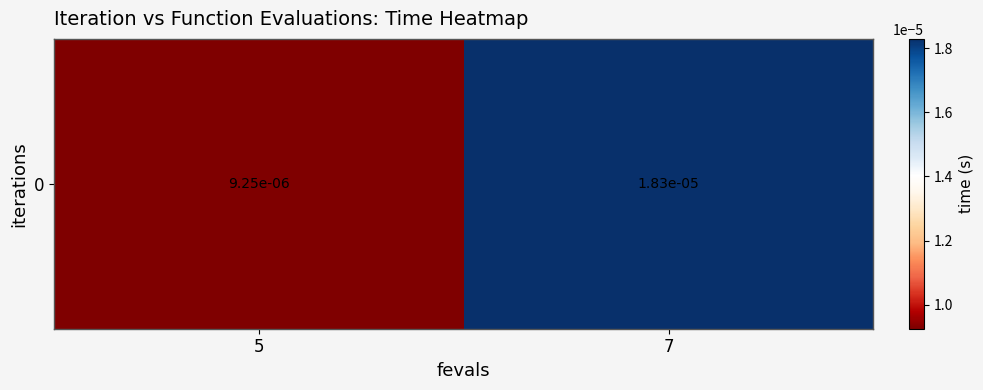

Between 5 and 7, which is larger?

7